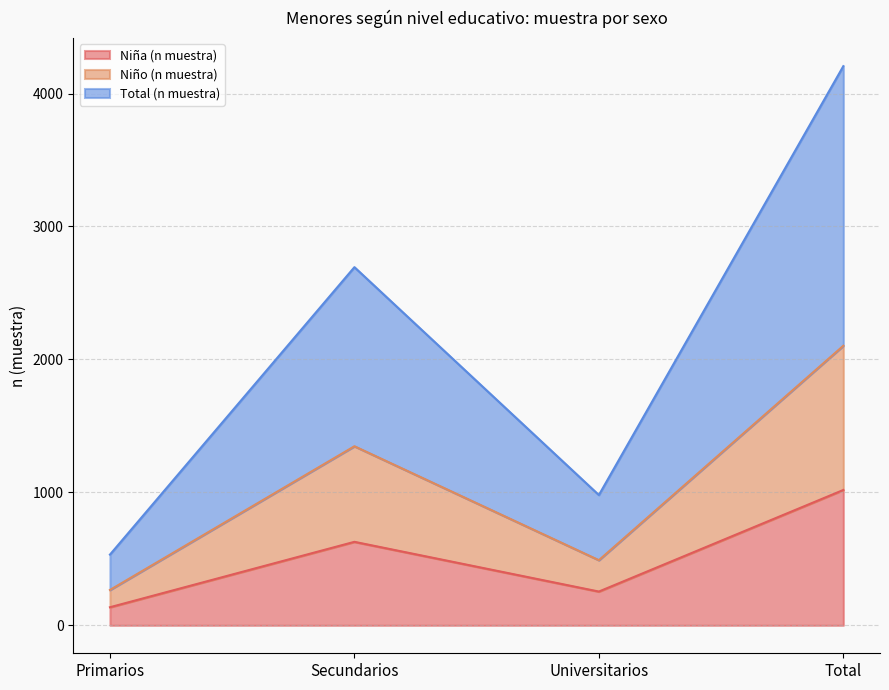

True or false: Total (n muestra) has a value of 4206 at Total.

True